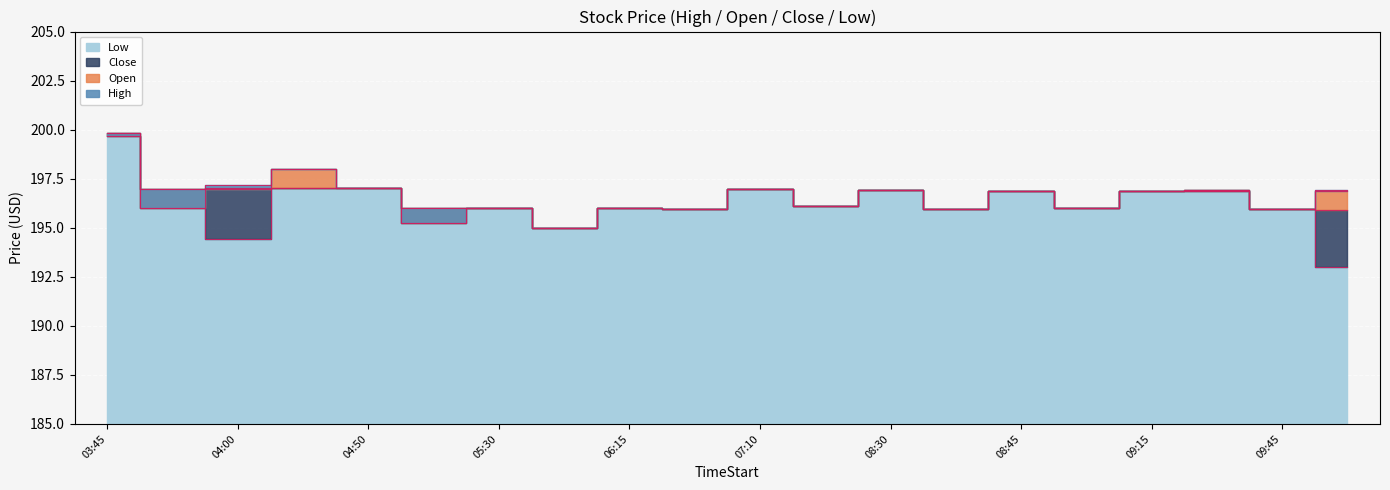

Which category has the lowest value in the Close series?

2025-08-22 05:55